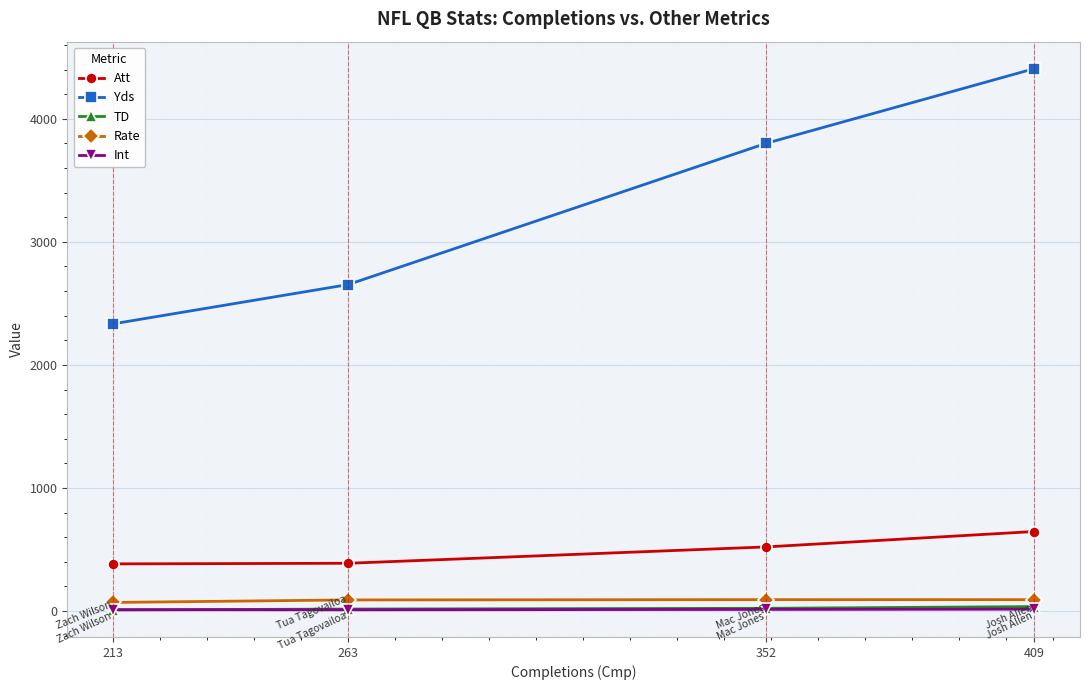

What is the value of the Yds point at the 4th from the left?

4407.0